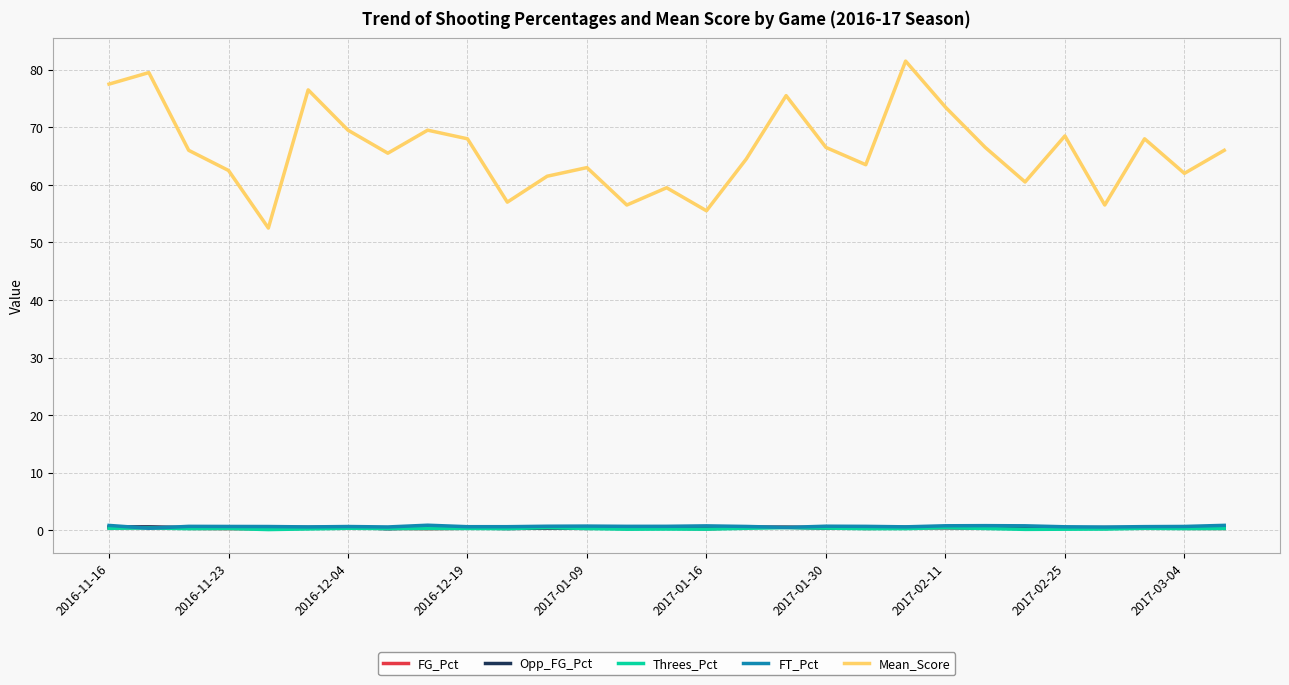

What is the difference between the second highest and minimum values in the FG_Pct series?

0.3